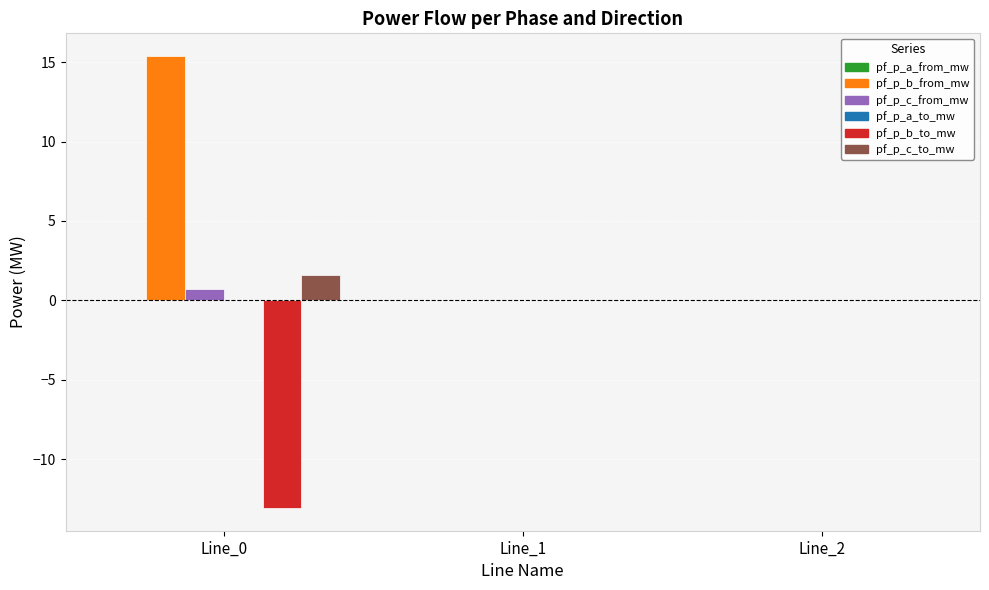

What is the maximum value shown in the chart?

15.4